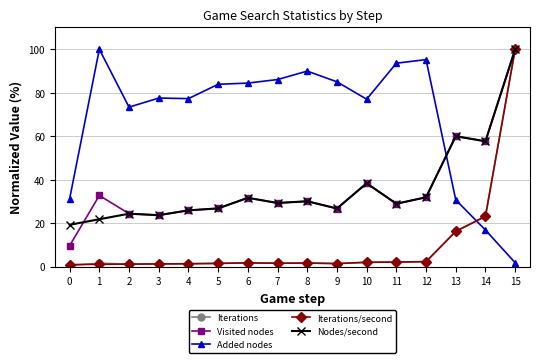

What is the value of the Visited nodes point at the 10th from the left?

26.7